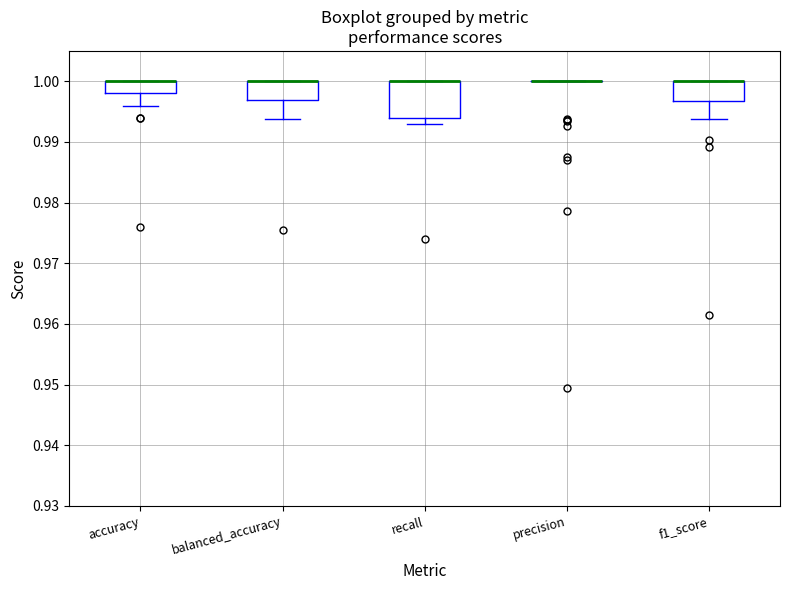

Reading left to right, transcribe this box plot: for each box, give where its median line is, the range the box spans, and where its two whiskers end, as read against the y-axis. The values are not printed on the chart, so give them approximately, as read against the axis.

accuracy: median 1.000 (drawn on the box's upper edge), box 0.998 to 1.000, whiskers 0.996 to 1.000
balanced_accuracy: median 1.000 (drawn on the box's upper edge), box 0.997 to 1.000, whiskers 0.994 to 1.000
recall: median 1.000 (drawn on the box's upper edge), box 0.994 to 1.000, whiskers 0.993 to 1.000
precision: box collapsed to a line at 1.000, whiskers 1.000 to 1.000
f1_score: median 1.000 (drawn on the box's upper edge), box 0.997 to 1.000, whiskers 0.994 to 1.000